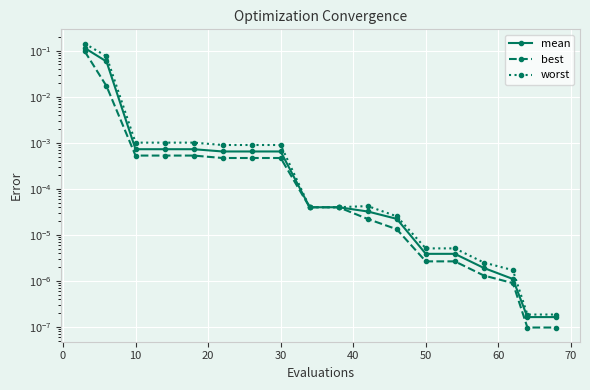

How many lines are shown in the chart?

3